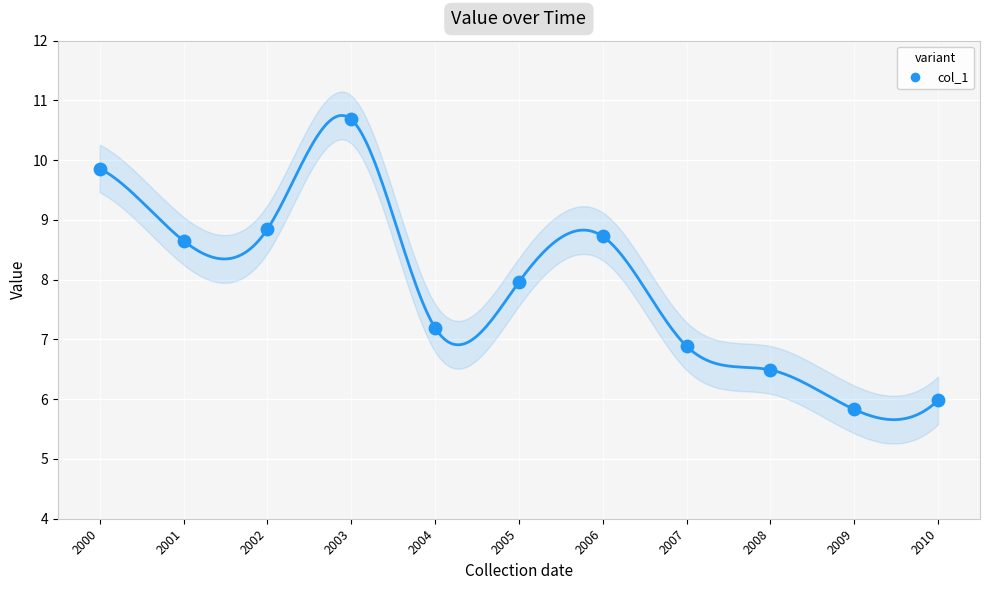

What is the average Y value?

7.9